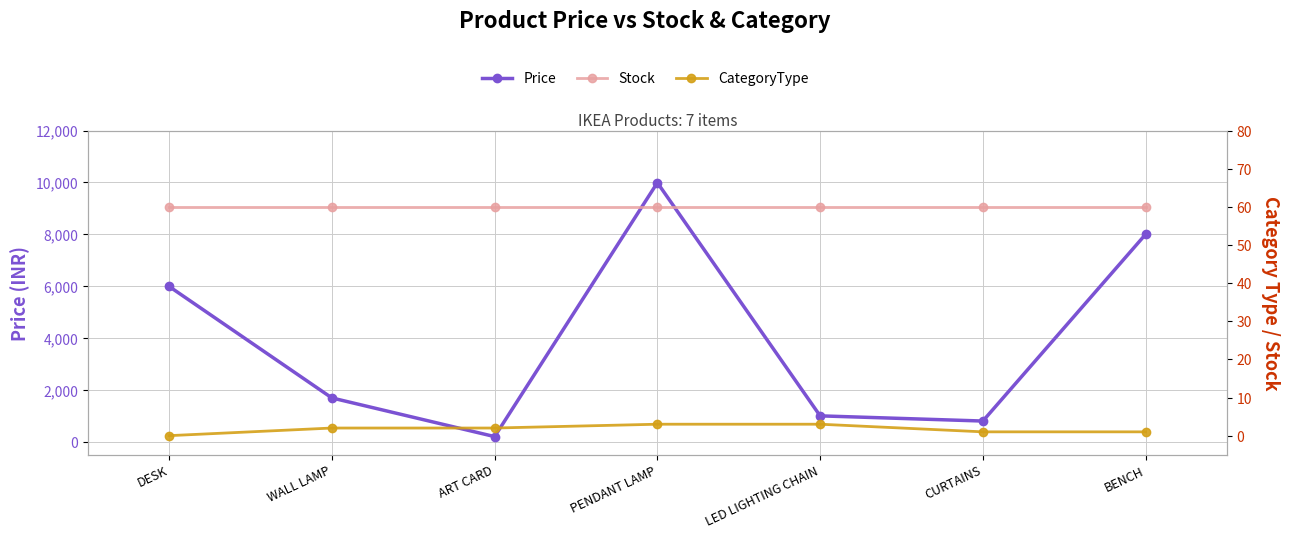

True or false: CategoryType and Price intersect in this chart.

False